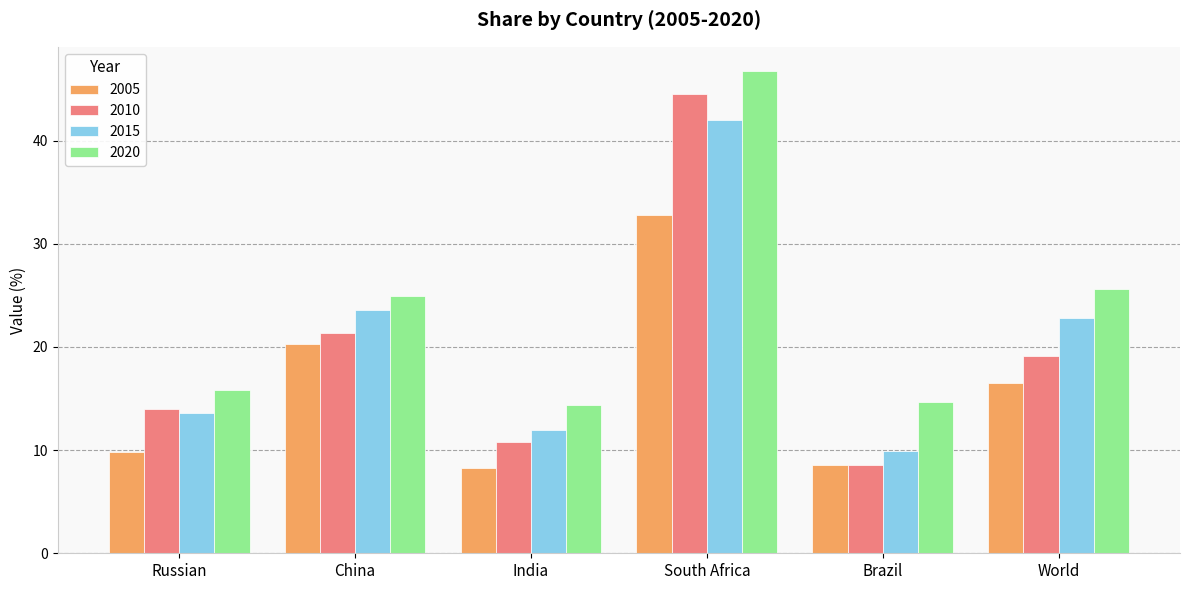

At which label is 2010 closest to 26?

China